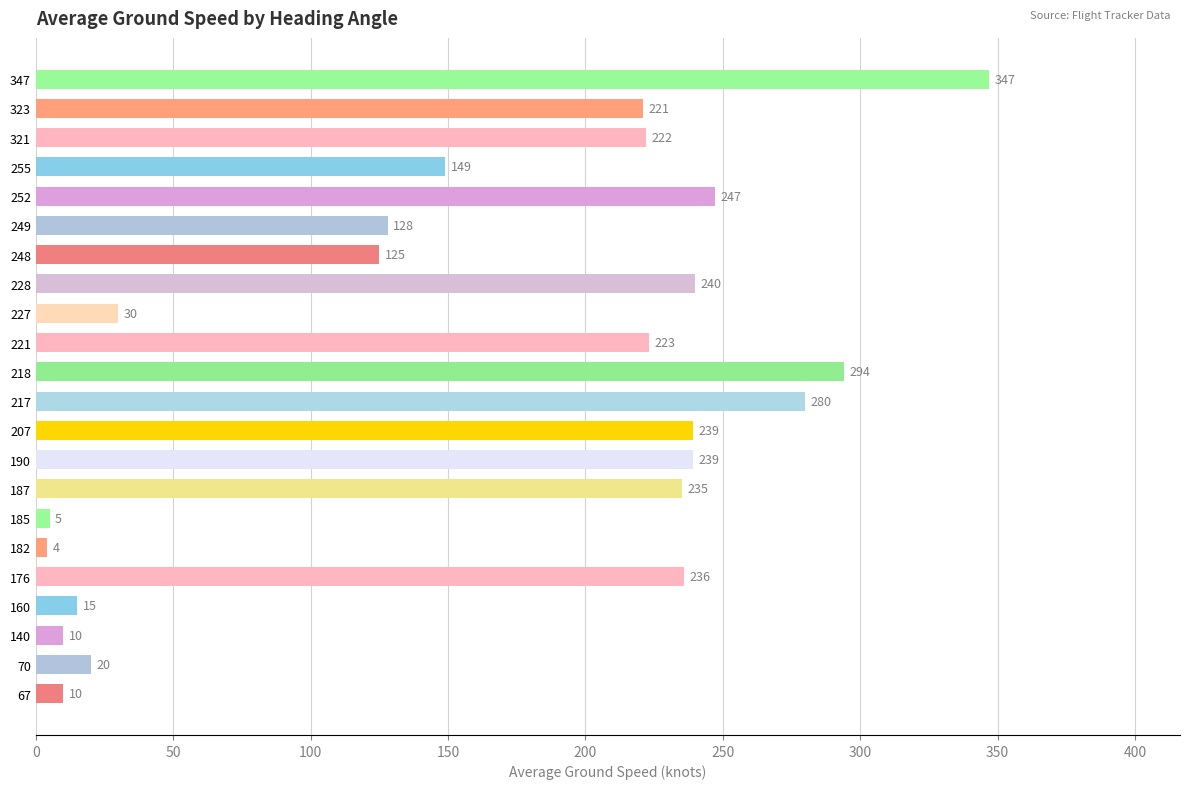

Reading bottom to top, what are all the values shown in this chart?

67=10	70=20	140=10	160=15	176=236	182=4	185=5	187=235	190=239	207=239	217=280	218=294	221=223	227=30	228=240	248=125	249=128	252=247	255=149	321=222	323=221	347=347